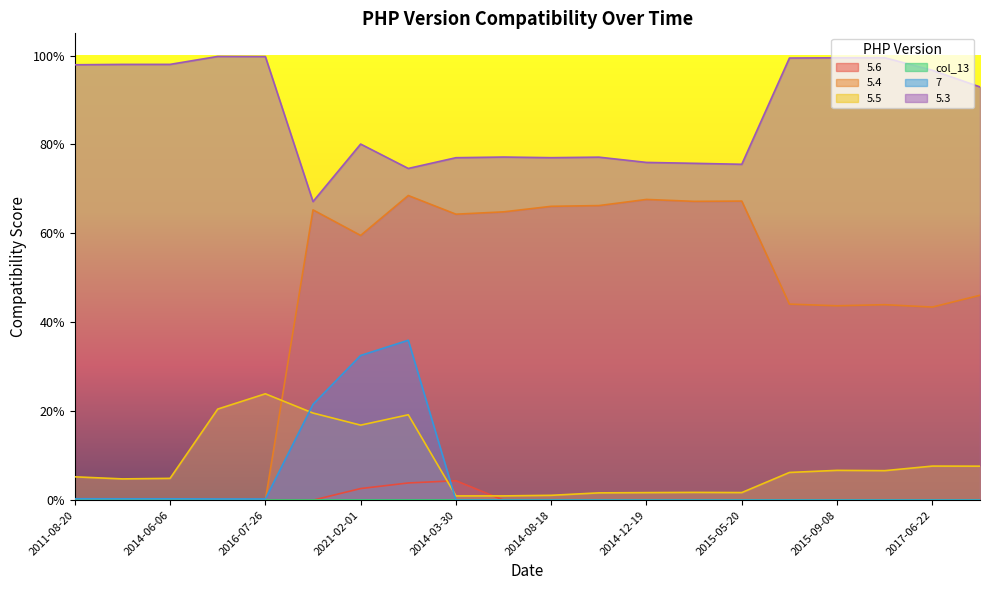

The value of 5.4 at 2016-07-26 is 0.0. True or false?

True